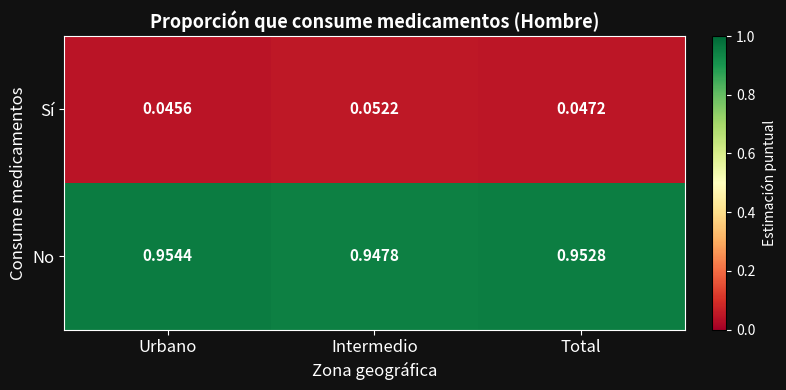

List the labels in order of Sí value, smallest first.

Urbano, Total, Intermedio